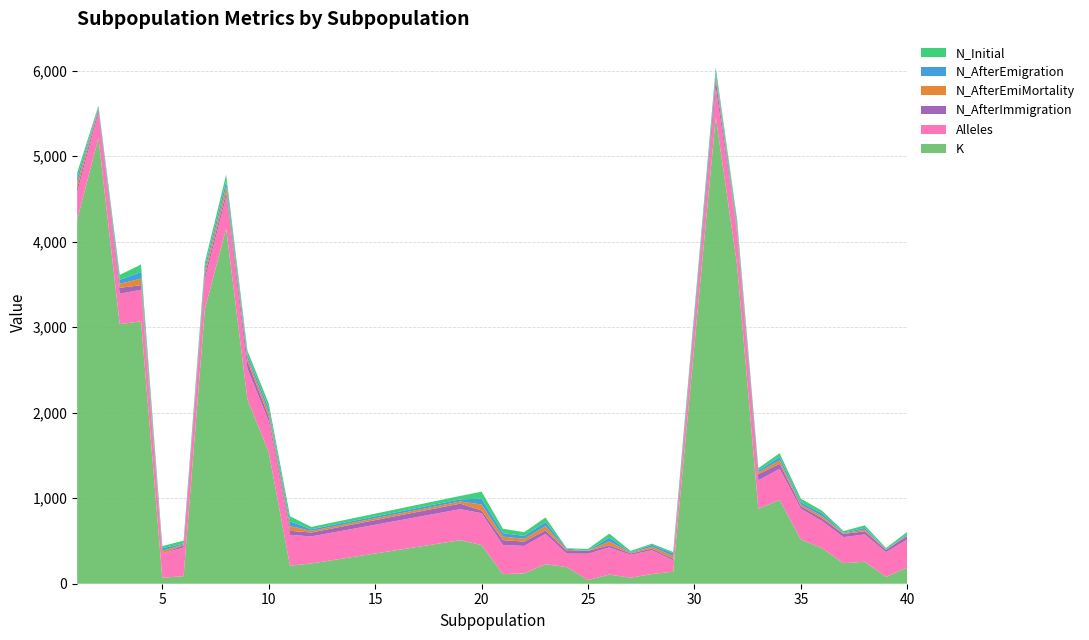

Reading left to right, extract all data points from this chart.

K: 1=4255	2=5214	3=3036	4=3069	5=70	6=88	7=3212	8=4156	9=2156	10=1539	11=210	12=237	19=509	20=453	21=112	22=122	23=228	24=195	25=43	26=107	27=70	28=113	29=141	31=5460	32=3729	33=875	34=981	35=517	36=415	37=240	38=257	39=80	40=190
N_Initial: 1=58	2=19	3=57	4=88	5=26	6=33	7=54	8=73	9=48	10=57	11=60	12=27	19=40	20=82	21=51	22=44	23=53	24=5	25=18	26=47	27=14	28=14	29=16	31=48	32=50	33=27	34=45	35=41	36=30	37=18	38=29	39=17	40=25
N_AfterEmigration: 1=60	2=12	3=47	4=77	5=30	6=10	7=45	8=66	9=37	10=49	11=55	12=19	19=25	20=69	21=41	22=33	23=49	24=14	25=3	26=44	27=8	28=22	29=32	31=46	32=47	33=22	34=39	35=26	36=33	37=8	38=21	39=3	40=14
N_AfterEmiMortality: 1=60	2=12	3=47	4=77	5=30	6=10	7=45	8=66	9=37	10=49	11=55	12=19	19=25	20=69	21=41	22=33	23=49	24=14	25=3	26=44	27=8	28=22	29=32	31=46	32=47	33=22	34=39	35=19	36=25	37=7	38=20	39=2	40=8
N_AfterImmigration: 1=52	2=38	3=69	4=53	5=1	6=26	7=52	8=55	9=88	10=52	11=47	12=46	19=65	20=32	21=57	22=51	23=41	24=30	25=32	26=26	27=16	28=19	29=18	31=97	32=23	33=72	34=59	35=31	36=33	37=37	38=36	39=26	40=43
Alleles: 1=322	2=297	3=356	4=369	5=283	6=337	7=351	8=368	9=360	10=362	11=362	12=316	19=363	20=372	21=341	22=320	23=355	24=157	25=308	26=318	27=268	28=279	29=132	31=341	32=364	33=334	34=363	35=360	36=317	37=305	38=320	39=290	40=328